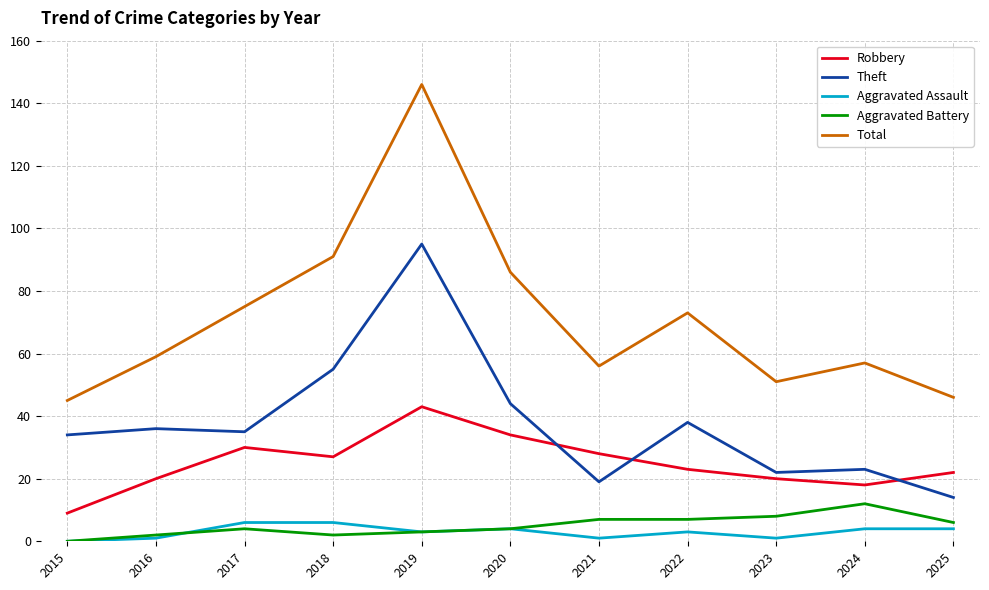

True or false: Robbery has more than 2 points higher than both neighbors.

False